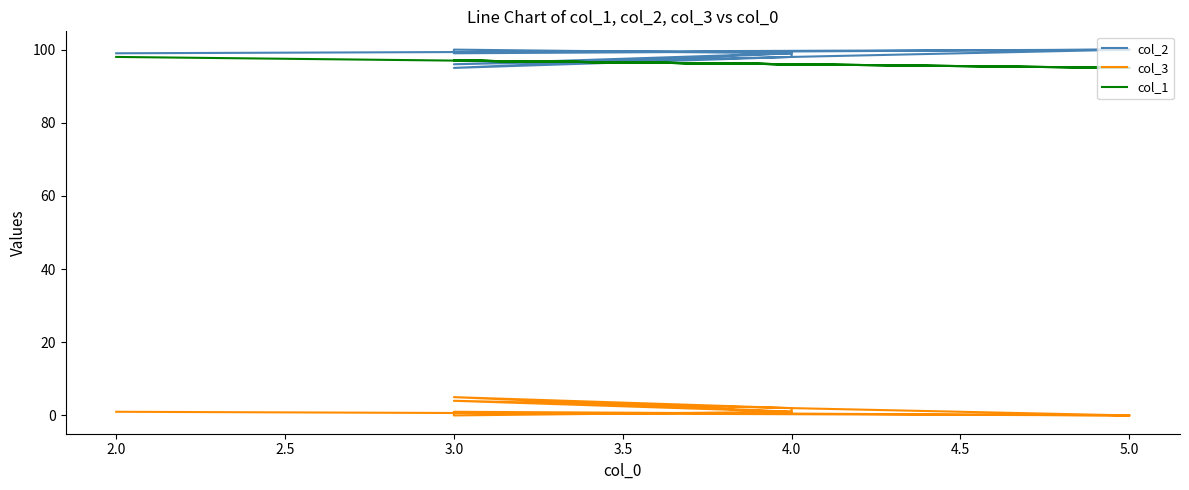

Is it true that col_2 equals 175 at 3.0?

False